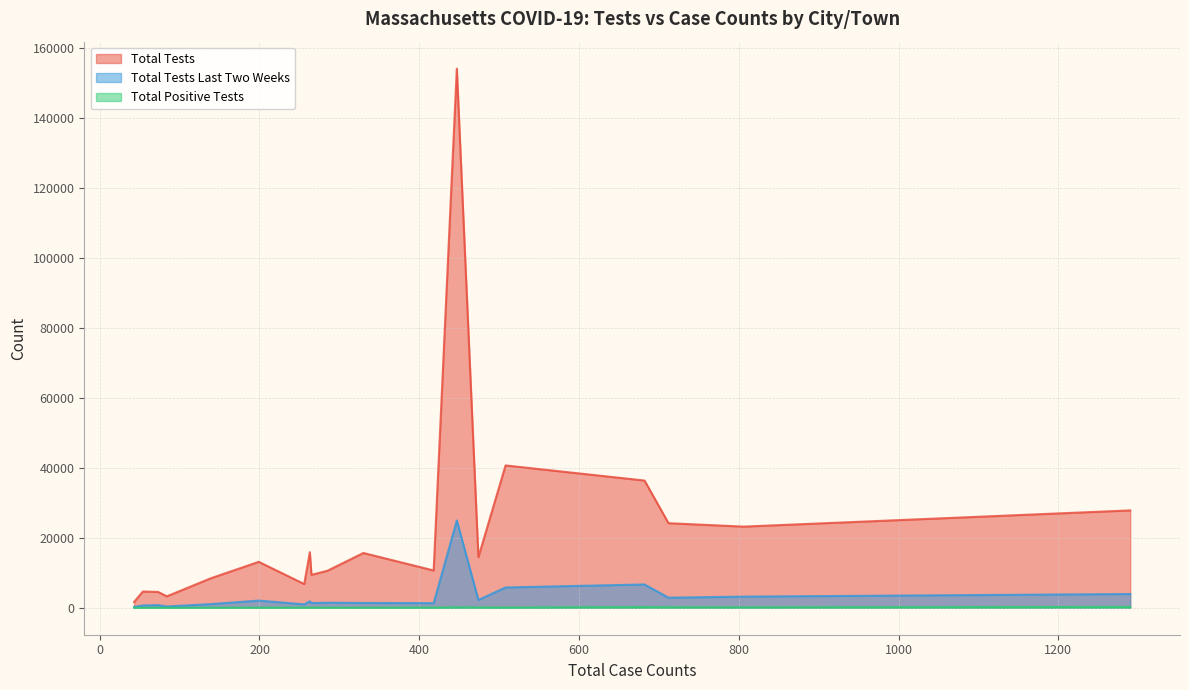

What is the difference between the maximum and second lowest values in the Total Tests Last Two Weeks series?

24588